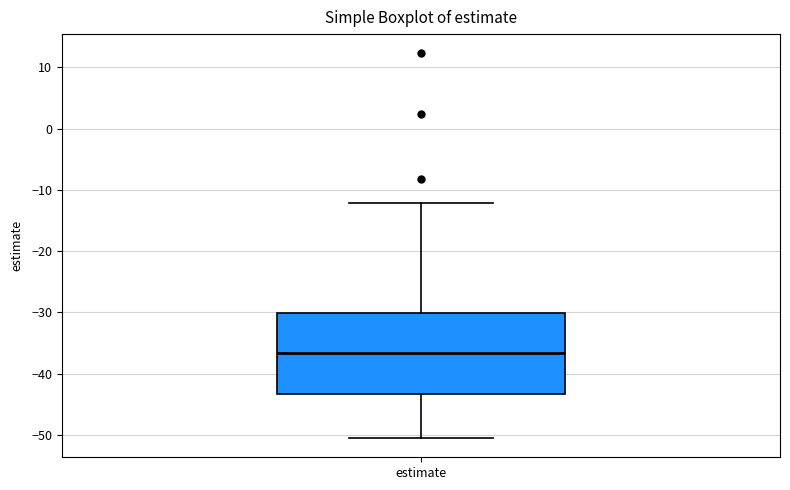

Transcribe this box plot: give where the median line is, the range the box spans, and where the two whiskers end, as read against the y-axis. The values are not printed on the chart, so give them approximately, as read against the axis.

median -37, box -43 to -30, whiskers -51 to -12